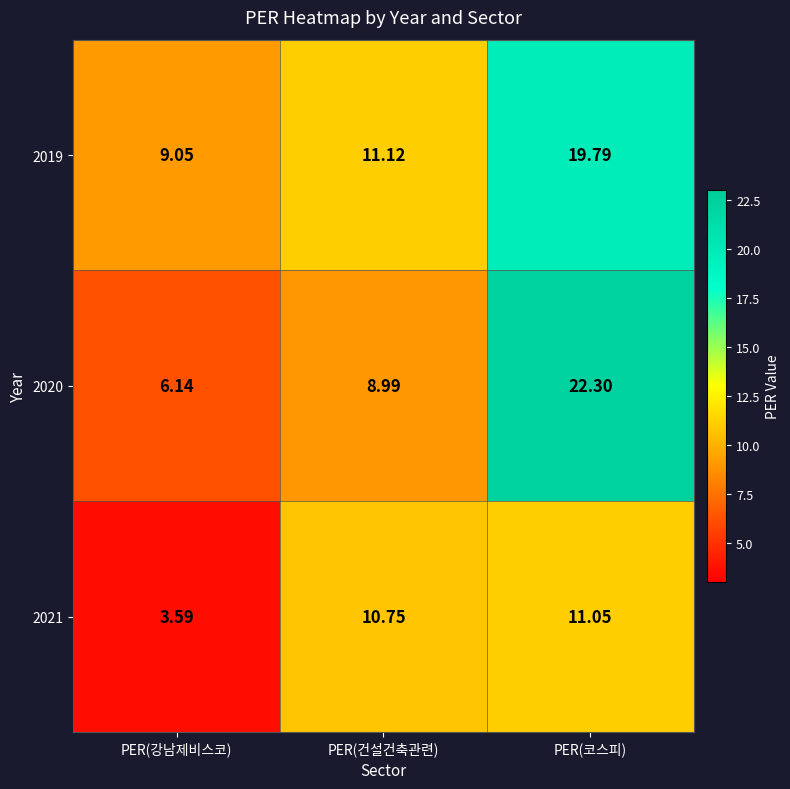

At which category does the chart reach its minimum across all series?

PER(강남제비스코)